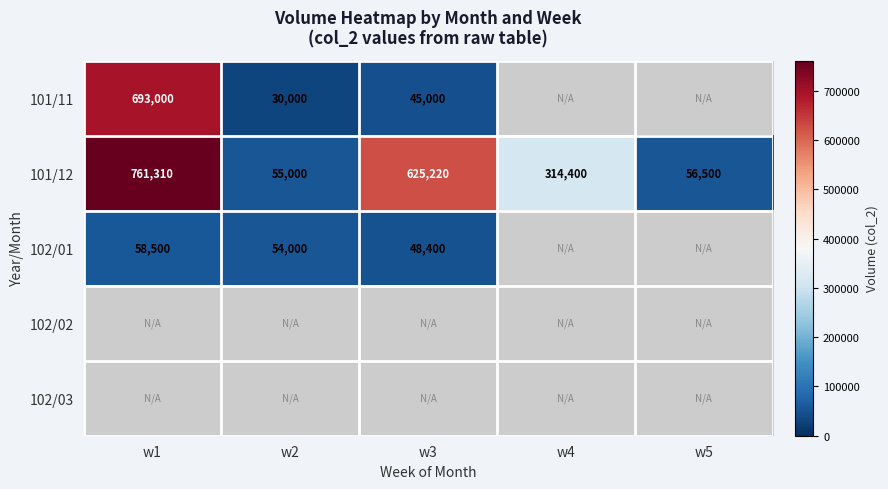

The value of 101/12 at w2 is 25333. True or false?

False